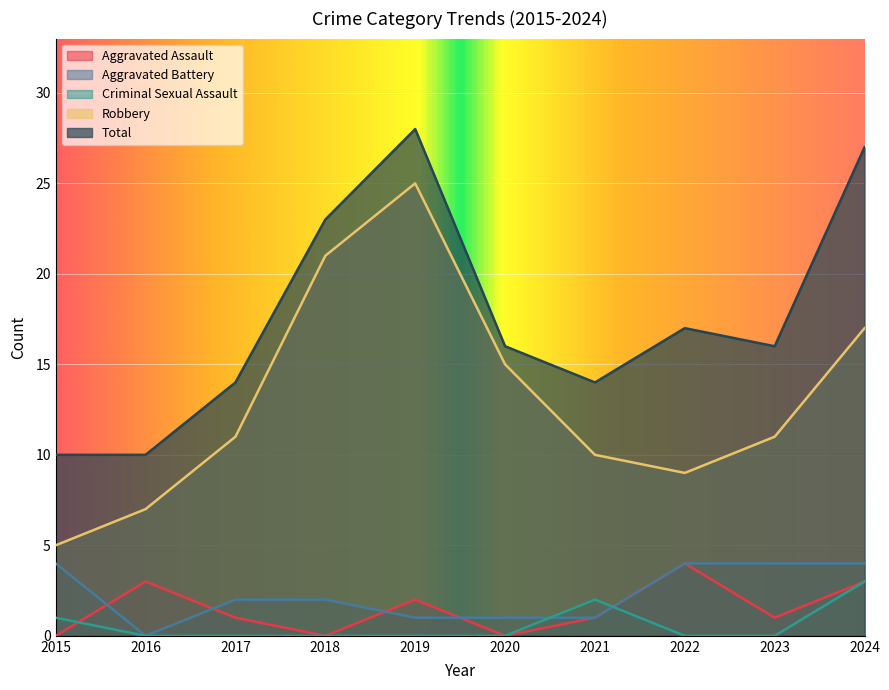

Rank the series at 2023 from lowest to highest value.

Criminal Sexual Assault, Aggravated Assault, Aggravated Battery, Robbery, Total